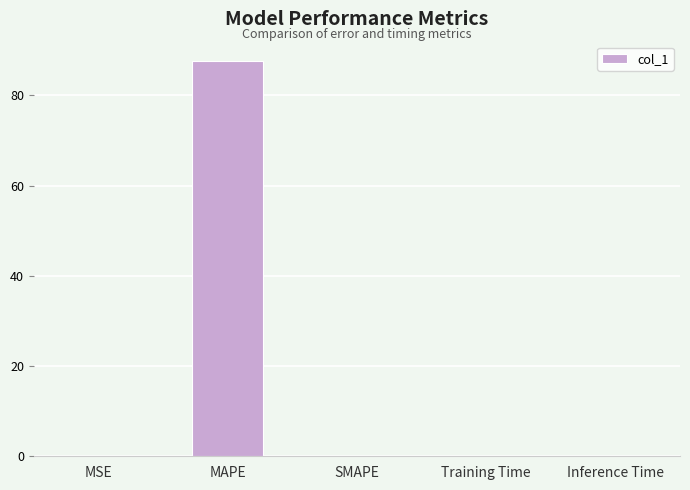

What is the greatest value displayed?

87.6